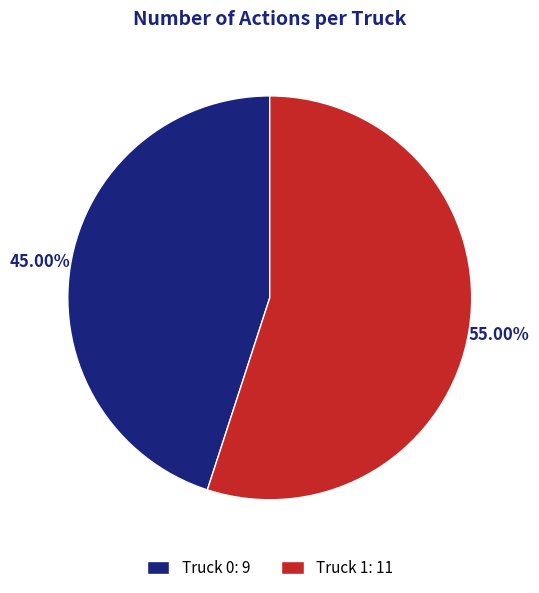

Which category has the biggest portion of the pie?

Truck 1